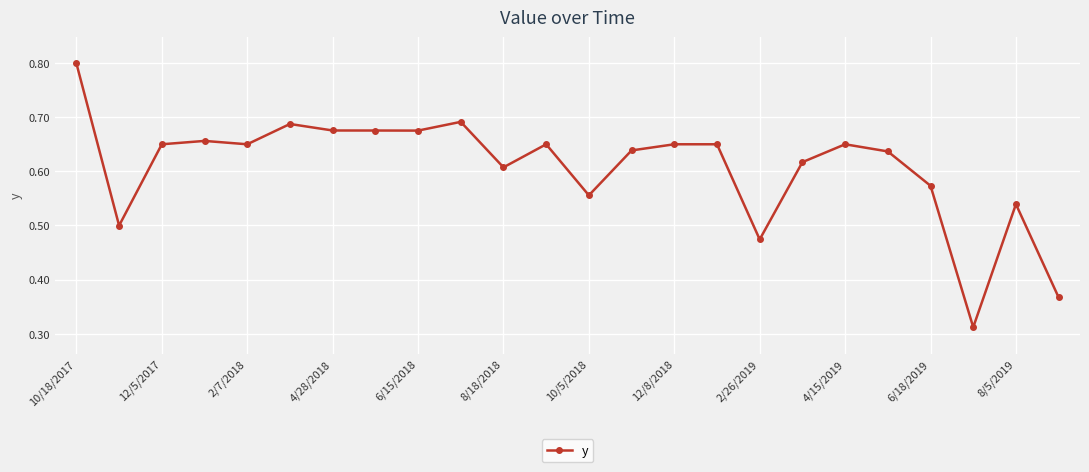

True or false: the data has more than 0 interior local peaks.

True